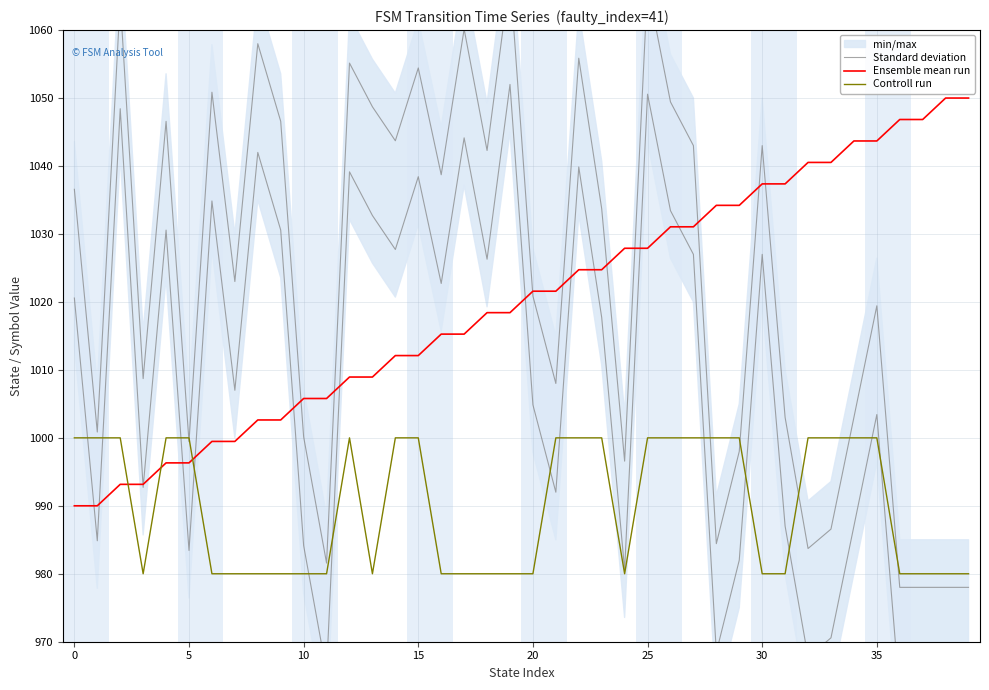

What is the highest value of the Ensemble mean run series?

1050.0